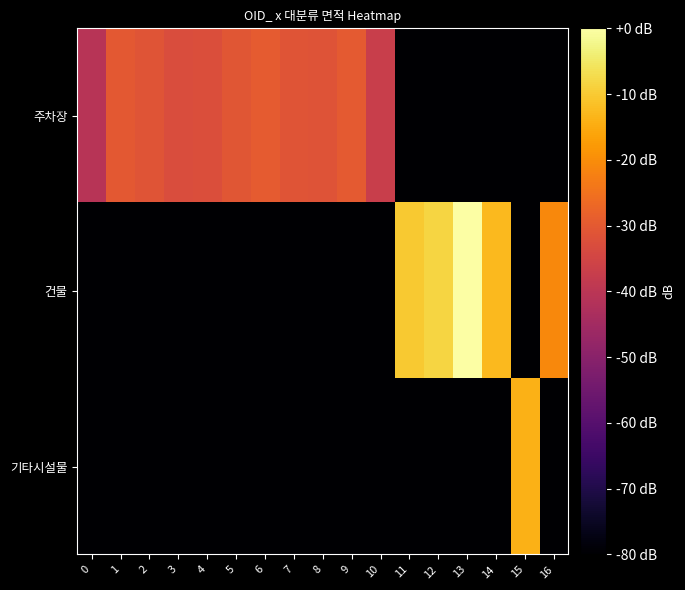

What is the spread (max minus min) of values at 1?

101.2